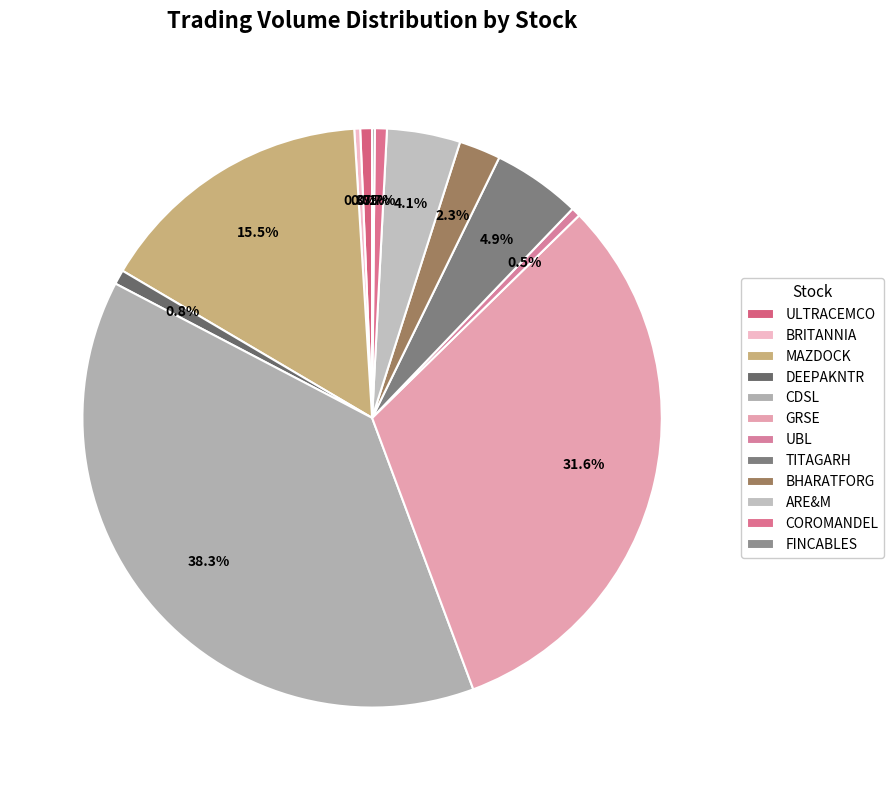

Is there any slice that represents more than half of the pie?

No